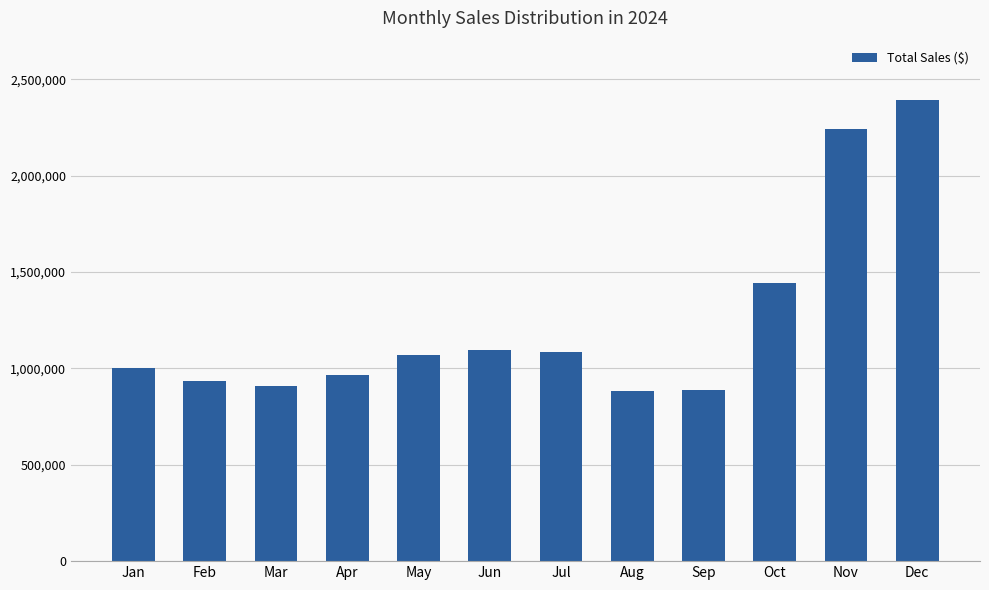

True or false: the data shows 1440526.9 at Oct.

True